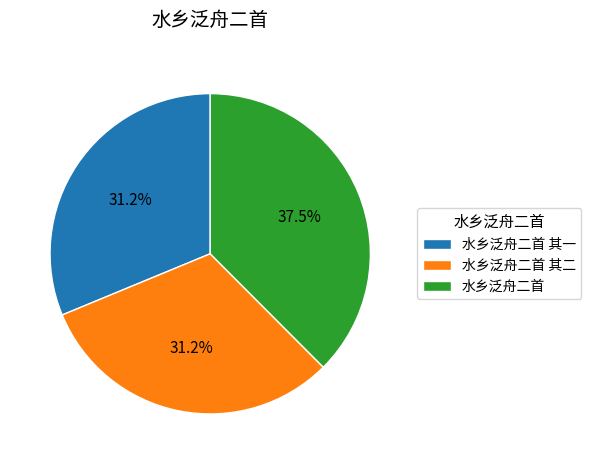

What is the ratio of the value at 水乡泛舟二首 to the value at 水乡泛舟二首 其二?

1.2